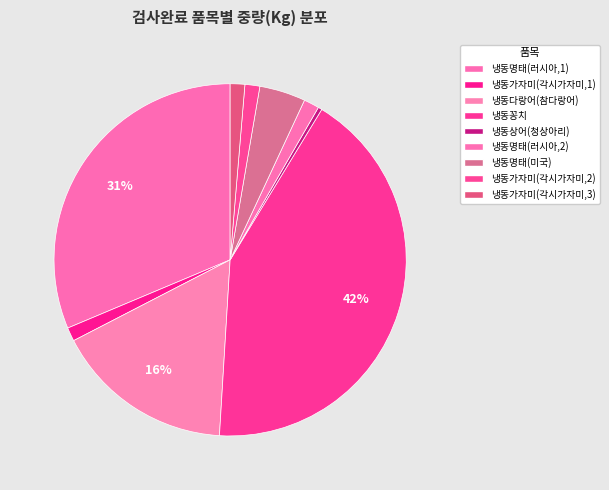

Rank the categories by value from lowest to highest.

냉동상어(청상아리), 냉동가자미(각시가자미,1), 냉동가자미(각시가자미,3), 냉동가자미(각시가자미,2), 냉동명태(러시아,2), 냉동명태(미국), 냉동다랑어(참다랑어), 냉동명태(러시아,1), 냉동꽁치